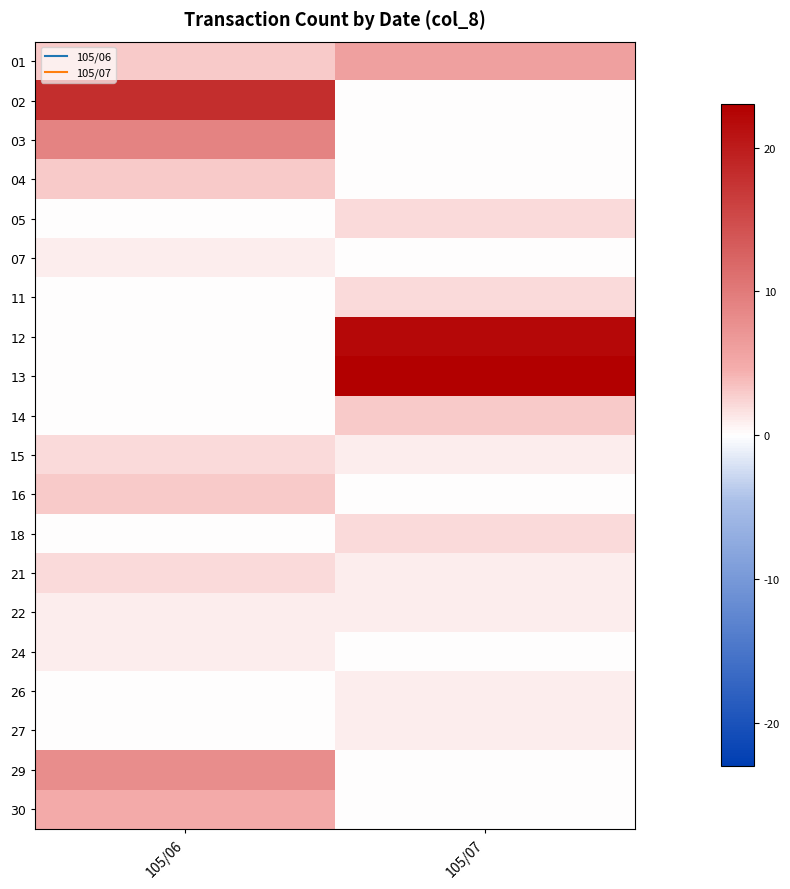

Reading right to left, transcribe all the data shown in this chart.

01: 105/07=6	105/06=3
02: 105/07=0	105/06=18
03: 105/07=0	105/06=9
04: 105/07=0	105/06=3
05: 105/07=2	105/06=0
07: 105/07=0	105/06=1
11: 105/07=2	105/06=0
12: 105/07=22	105/06=0
13: 105/07=23	105/06=0
14: 105/07=3	105/06=0
15: 105/07=1	105/06=2
16: 105/07=0	105/06=3
18: 105/07=2	105/06=0
21: 105/07=1	105/06=2
22: 105/07=1	105/06=1
24: 105/07=0	105/06=1
26: 105/07=1	105/06=0
27: 105/07=1	105/06=0
29: 105/07=0	105/06=8
30: 105/07=0	105/06=5